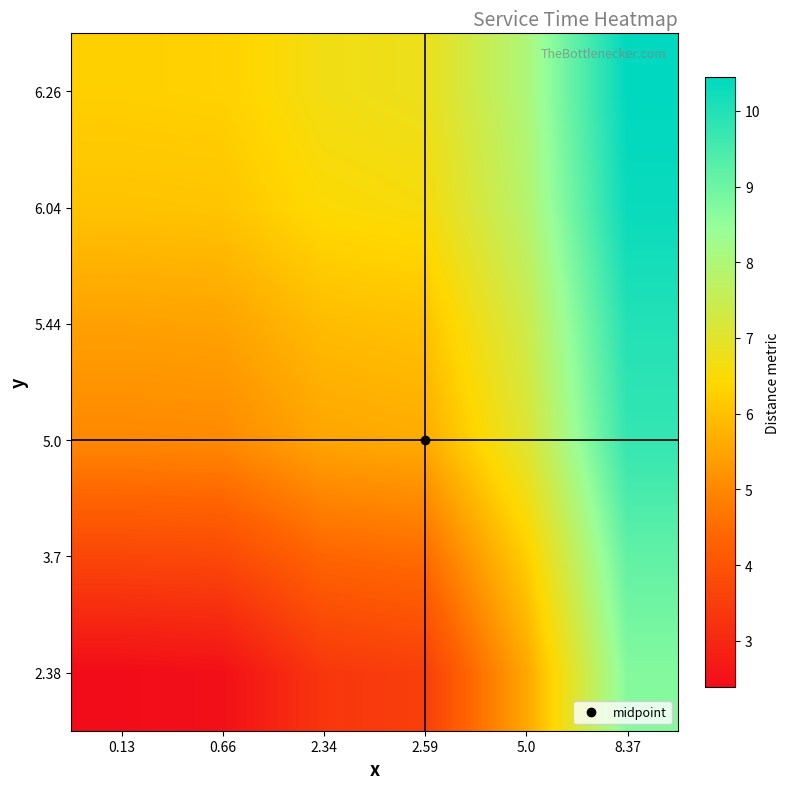

At which category is the sum across all series the highest?

8.37